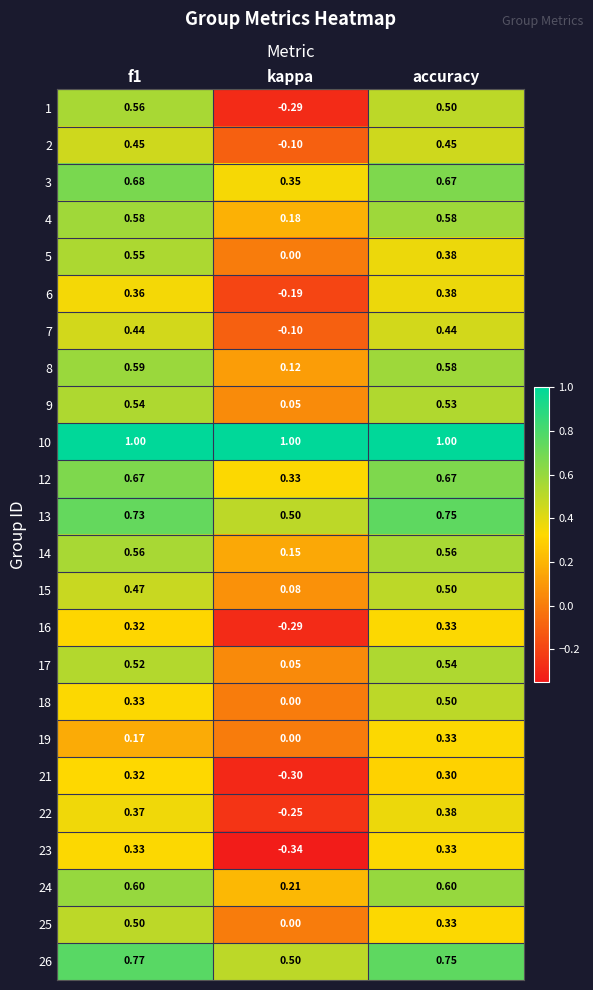

Which series has the largest total across all categories?

10